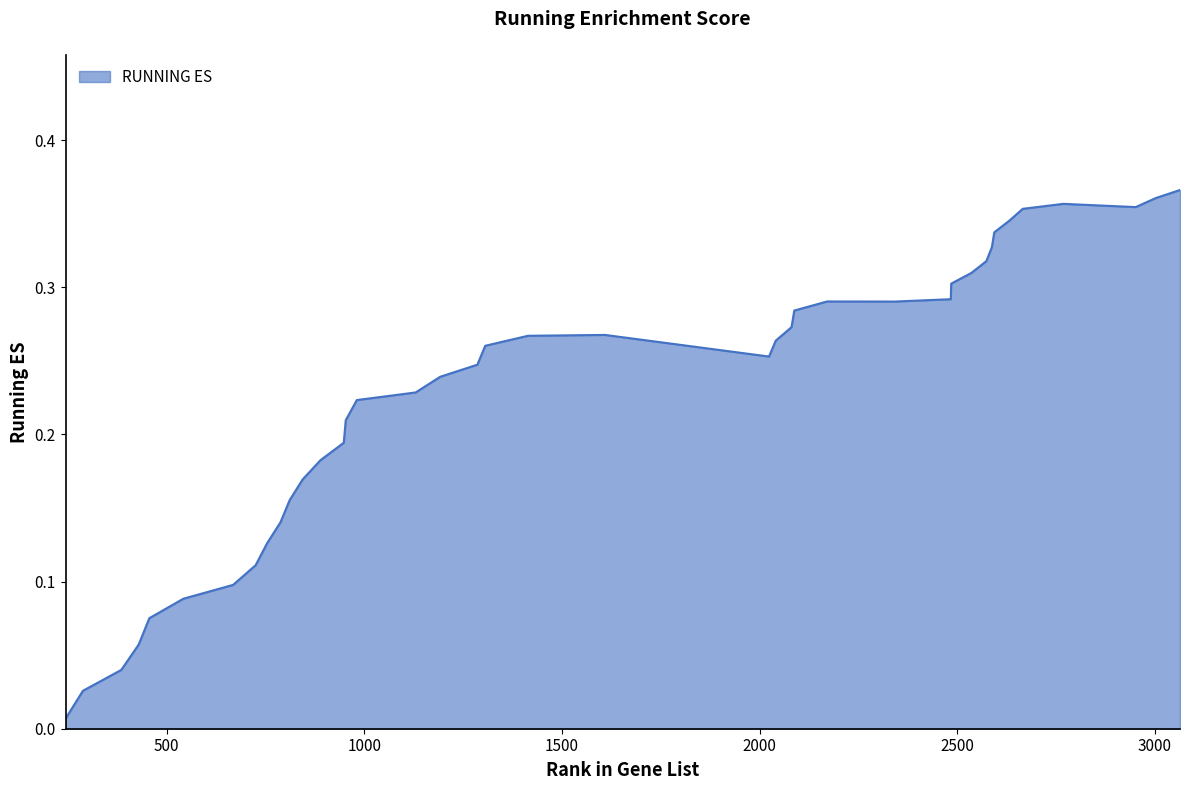

Reading right to left, extract all data points from this chart.

0.4	0.4	0.4	0.4	0.4	0.3	0.3	0.3	0.3	0.3	0.3	0.3	0.3	0.3	0.3	0.3	0.3	0.3	0.3	0.3	0.3	0.2	0.2	0.2	0.2	0.2	0.2	0.2	0.2	0.2	0.1	0.1	0.1	0.1	0.1	0.1	0.1	0.0	0.0	0.0